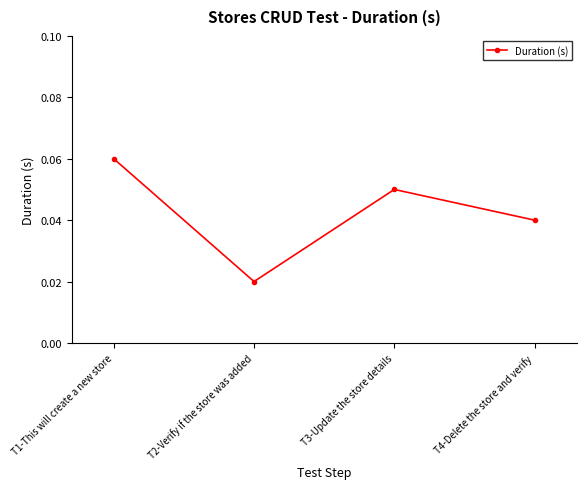

At which category does the chart reach its peak across all series?

T1-This will create a new store